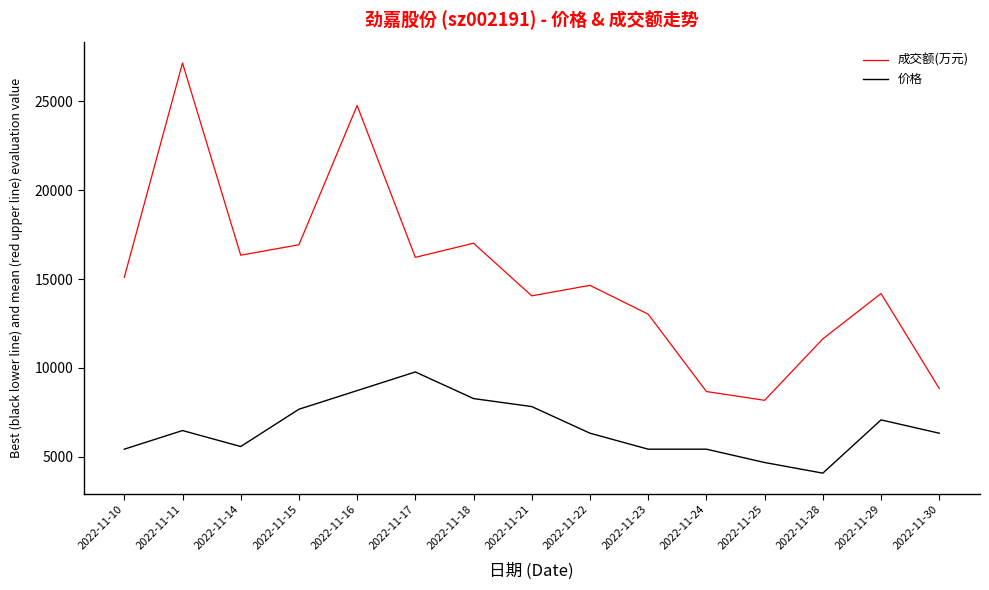

How many values in the 成交额(万元) series are below 14643?

7